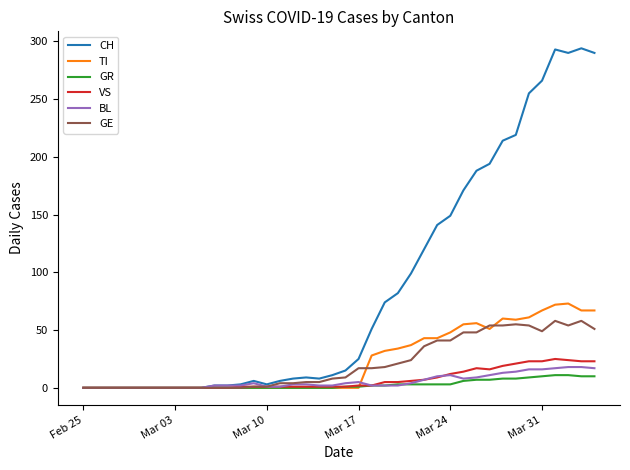

Which series has the widest spread of values?

CH